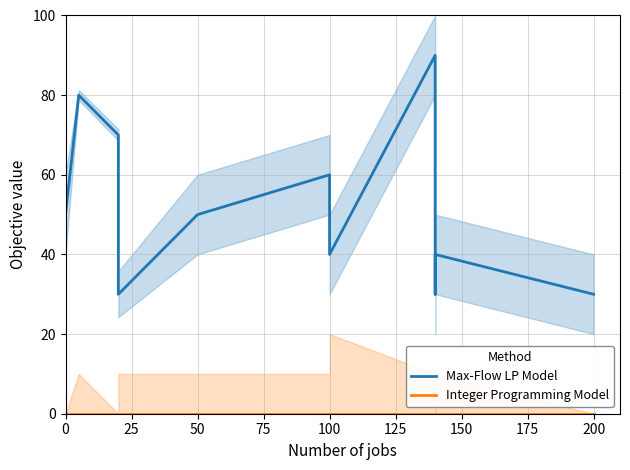

True or false: Integer Programming Model and Max-Flow LP Model intersect in this chart.

False